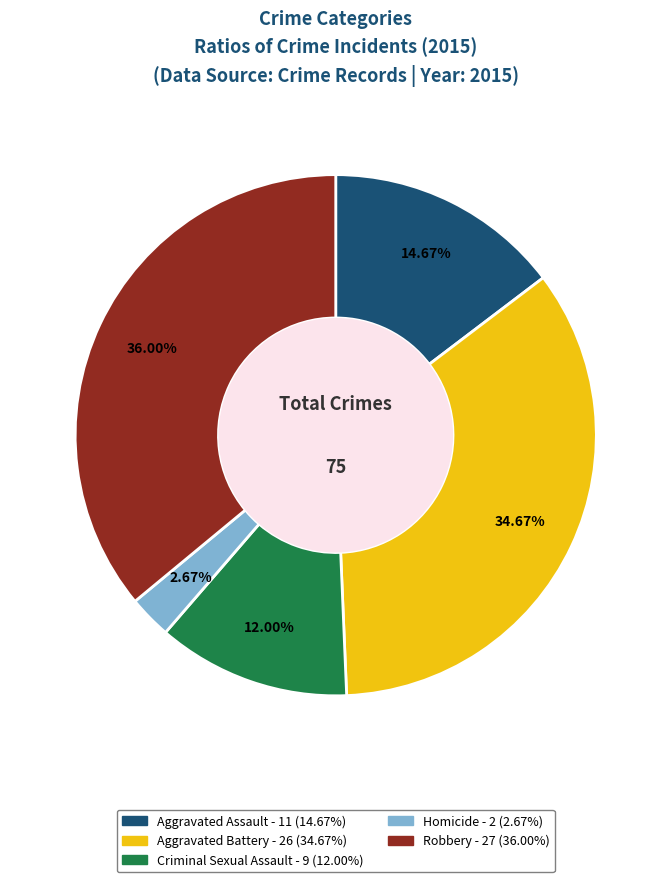

Does Homicide account for over 50% of the chart?

No